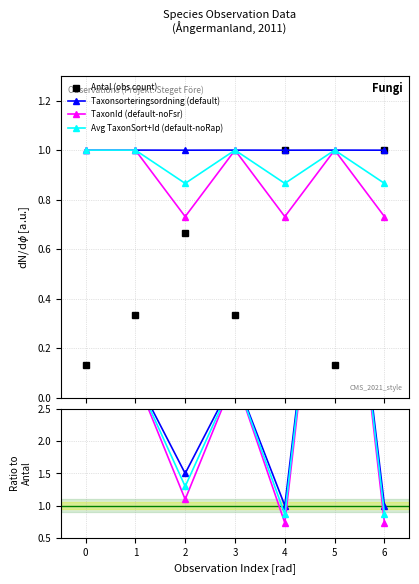

True or false: Taxonsorteringsordning has more than 2 interior local peaks.

False